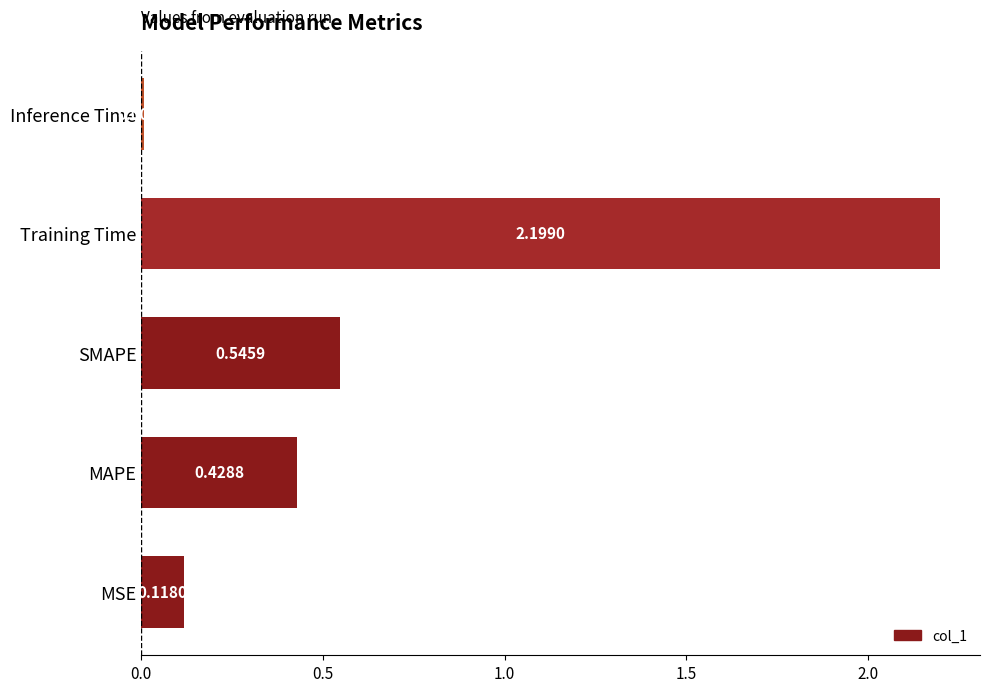

Which has a higher value, MSE or SMAPE?

SMAPE